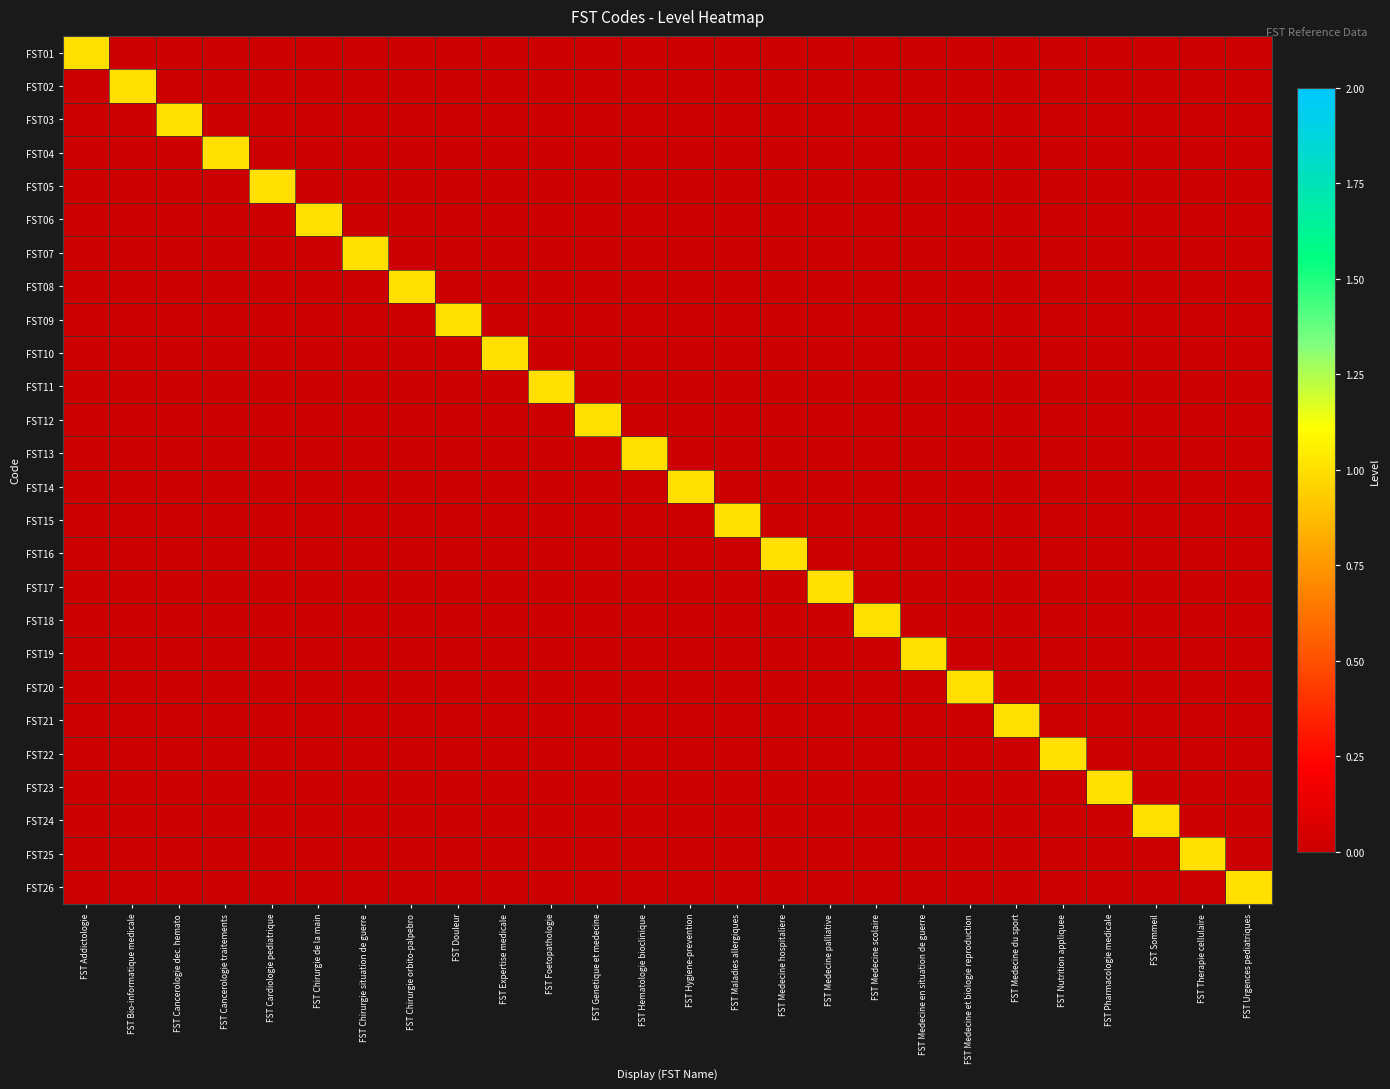

Rank the series at FST Cardiologie pediatrique from lowest to highest value.

FST01, FST02, FST03, FST04, FST06, FST07, FST08, FST09, FST10, FST11, FST12, FST13, FST14, FST15, FST16, FST17, FST18, FST19, FST20, FST21, FST22, FST23, FST24, FST25, FST26, FST05